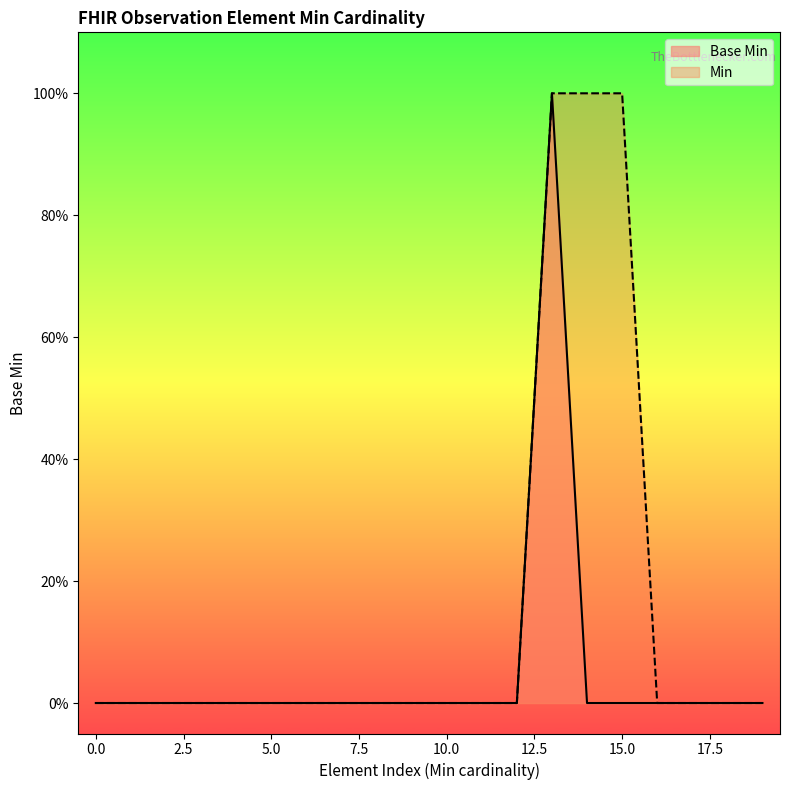

What are all the series names shown in the legend?

Base Min, Min